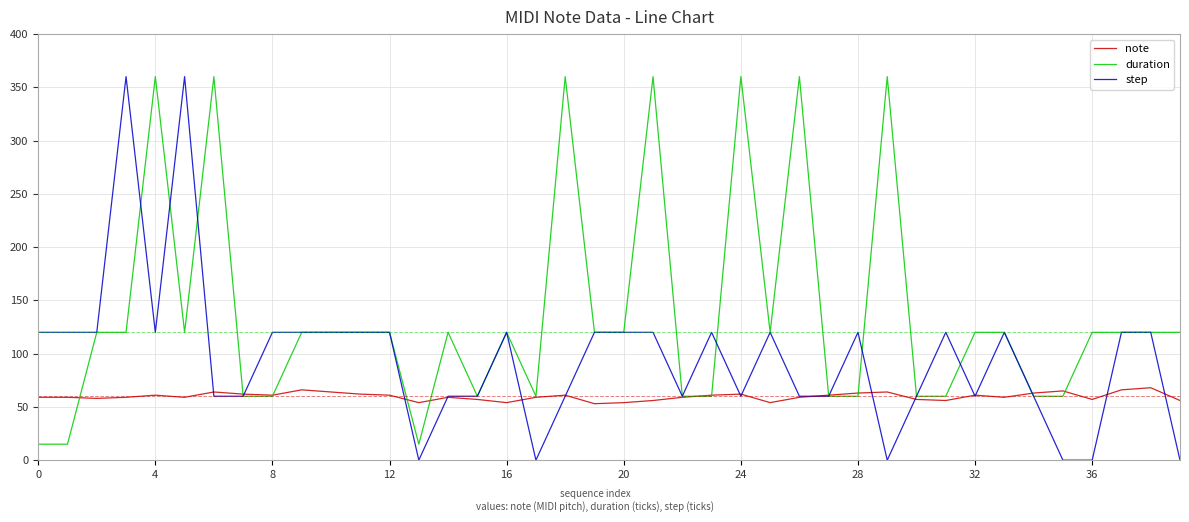

Which series has the largest total across all categories?

duration